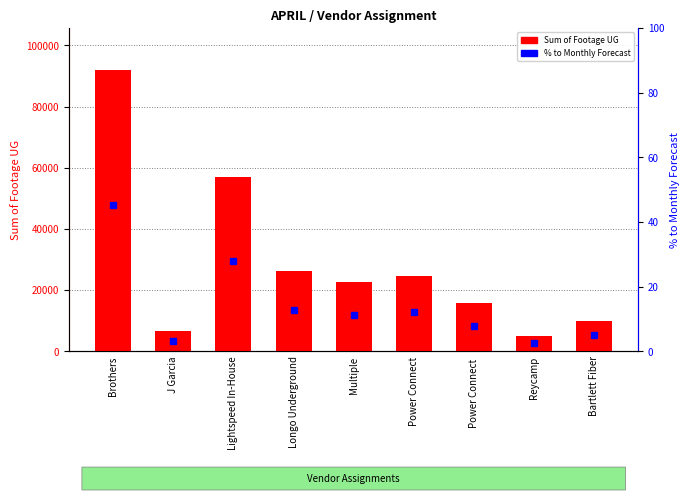

Which series has the largest total across all categories?

Sum of Footage UG